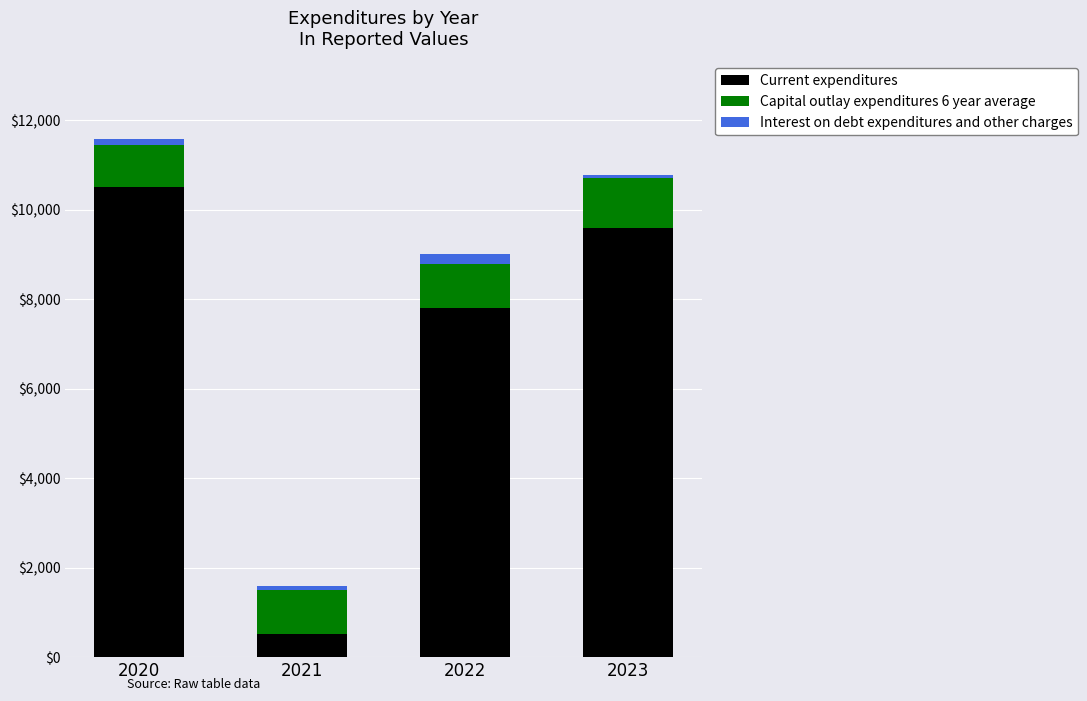

Is it true that Current expenditures equals 2376 at 2020?

False